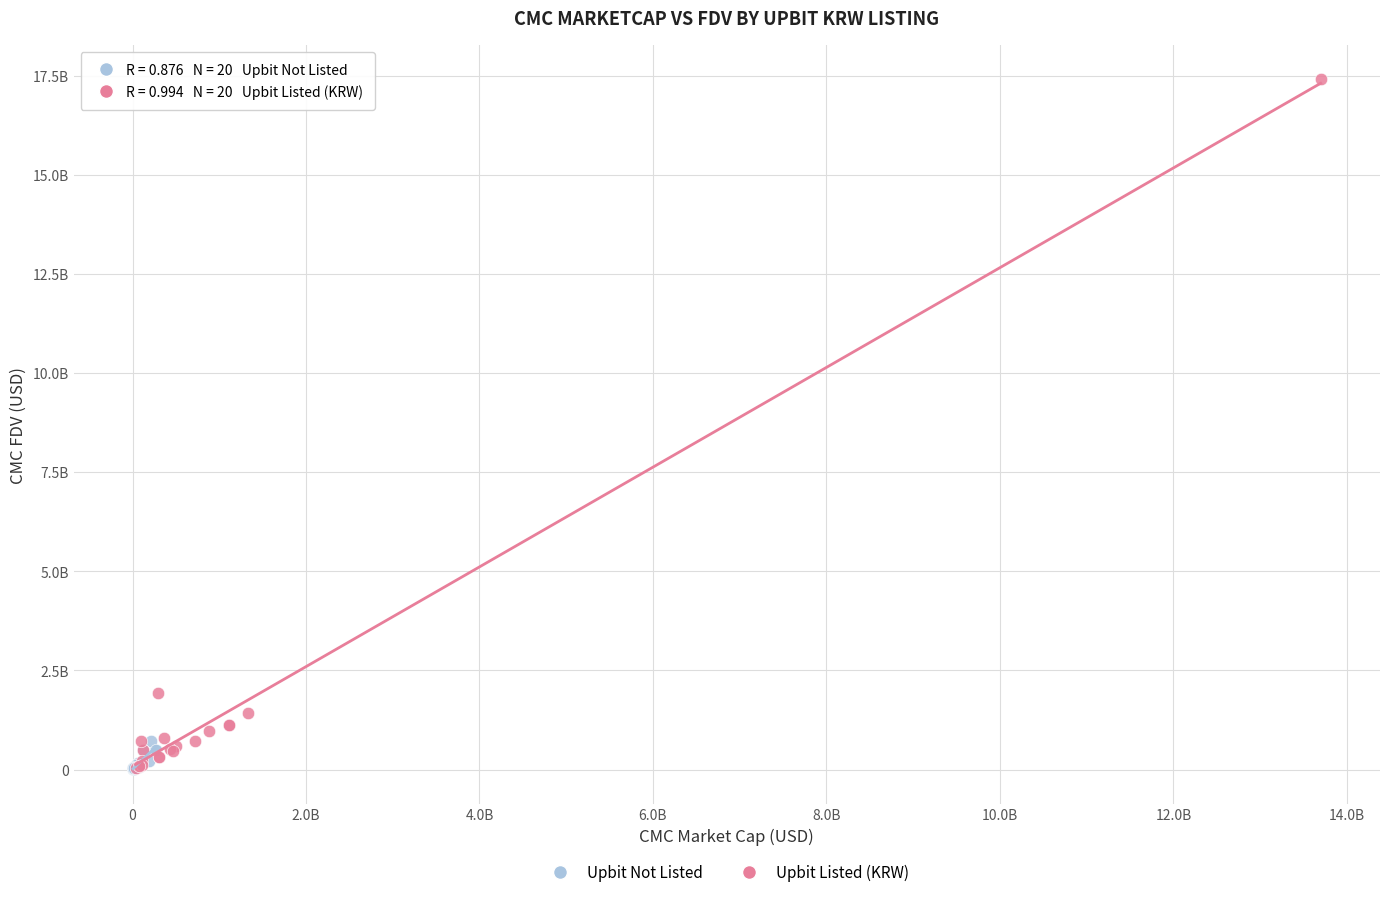

What are all the series names shown in the legend?

Upbit Not Listed, Upbit Listed (KRW)